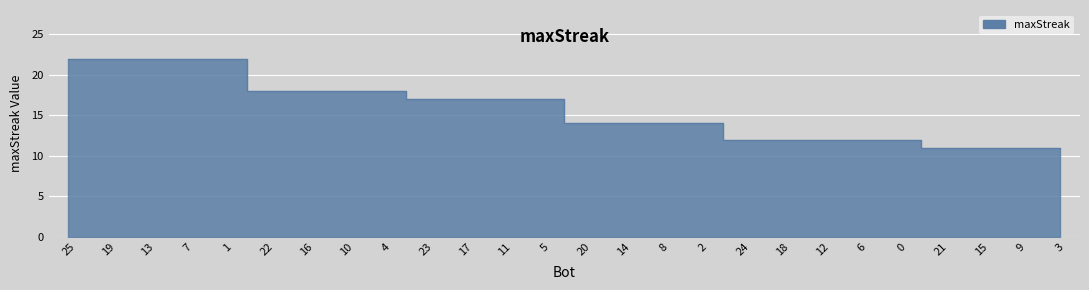

What is the minimum value shown in the chart?

11